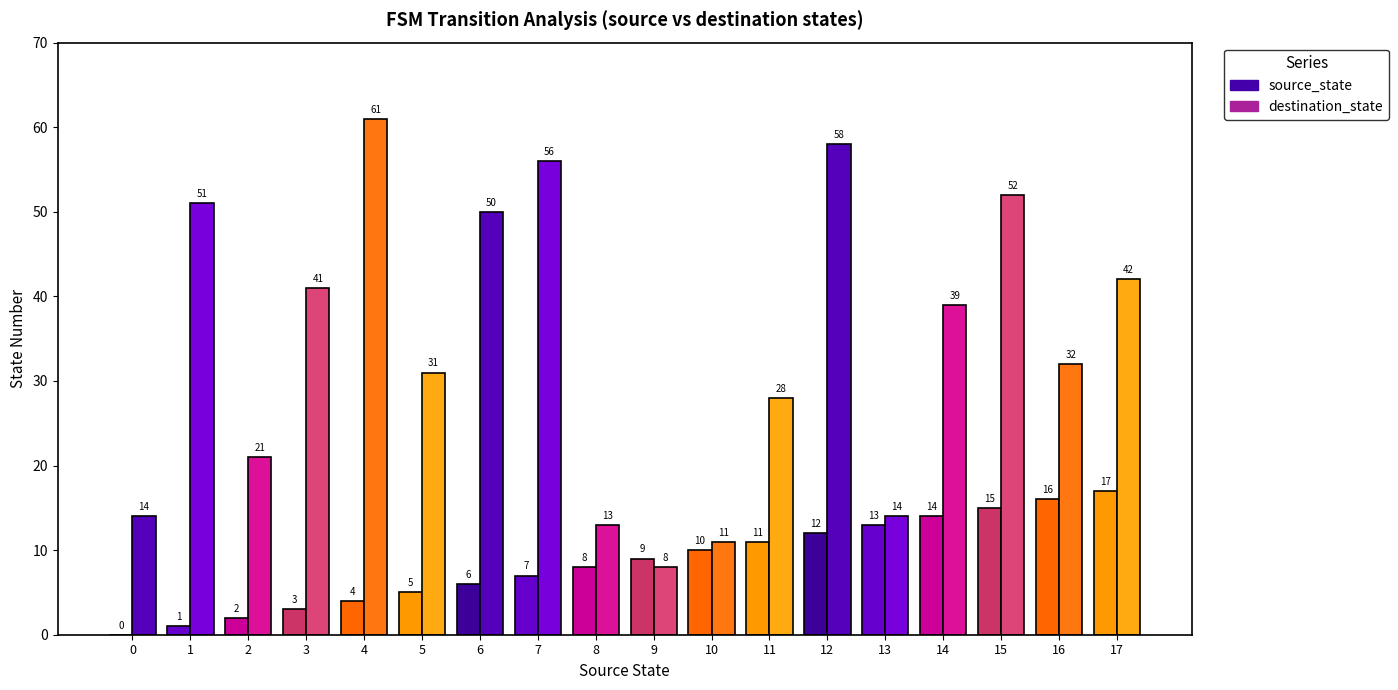

At which category is the sum across all series the highest?

12